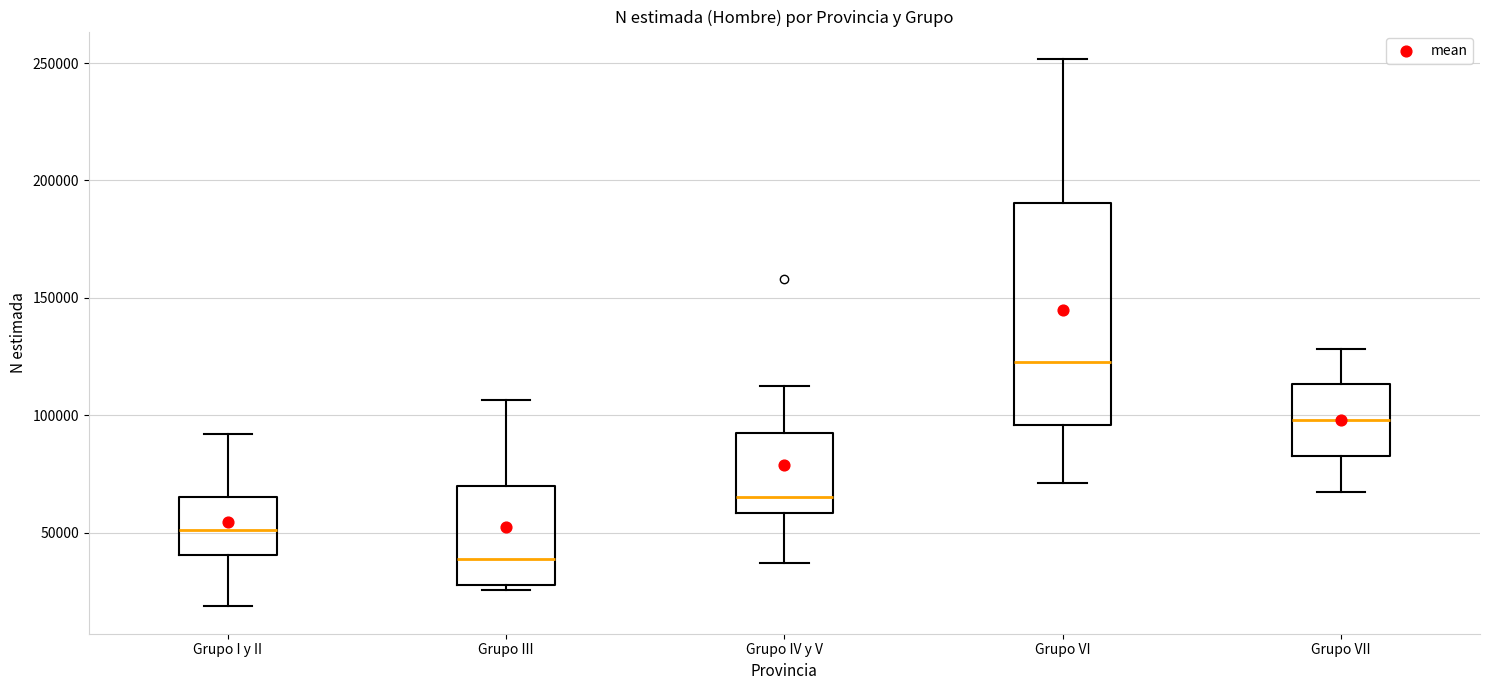

Which box is the tallest, from its lower edge to its upper edge?

Grupo VI